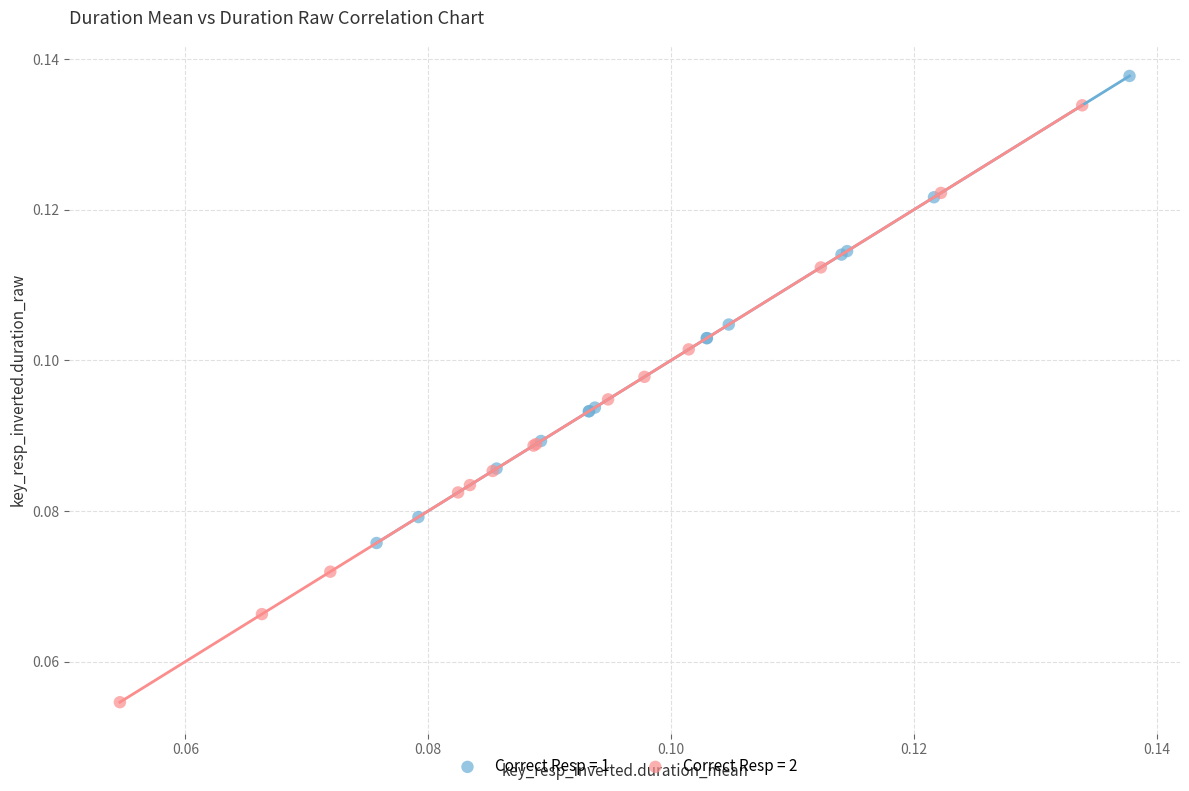

What are all the series names shown in the legend?

Correct Resp = 1, Correct Resp = 2